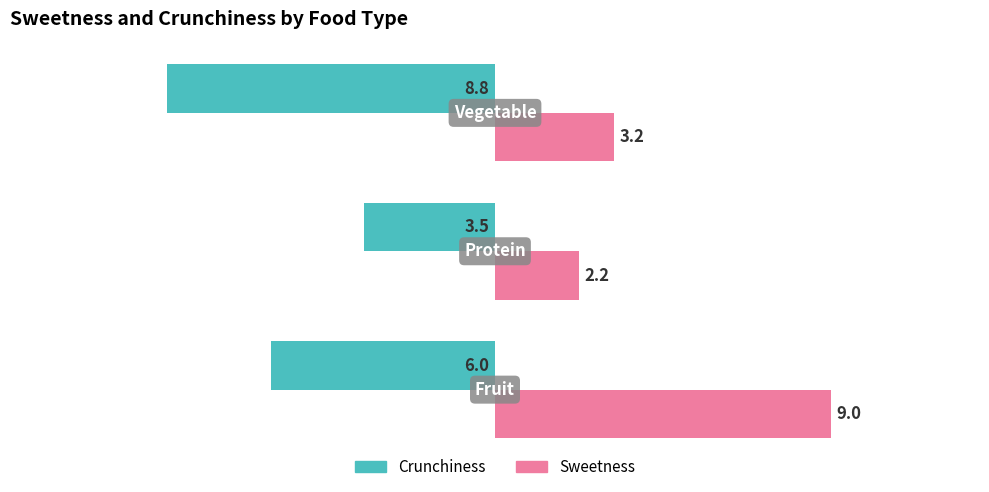

What is the smallest value displayed?

-8.8